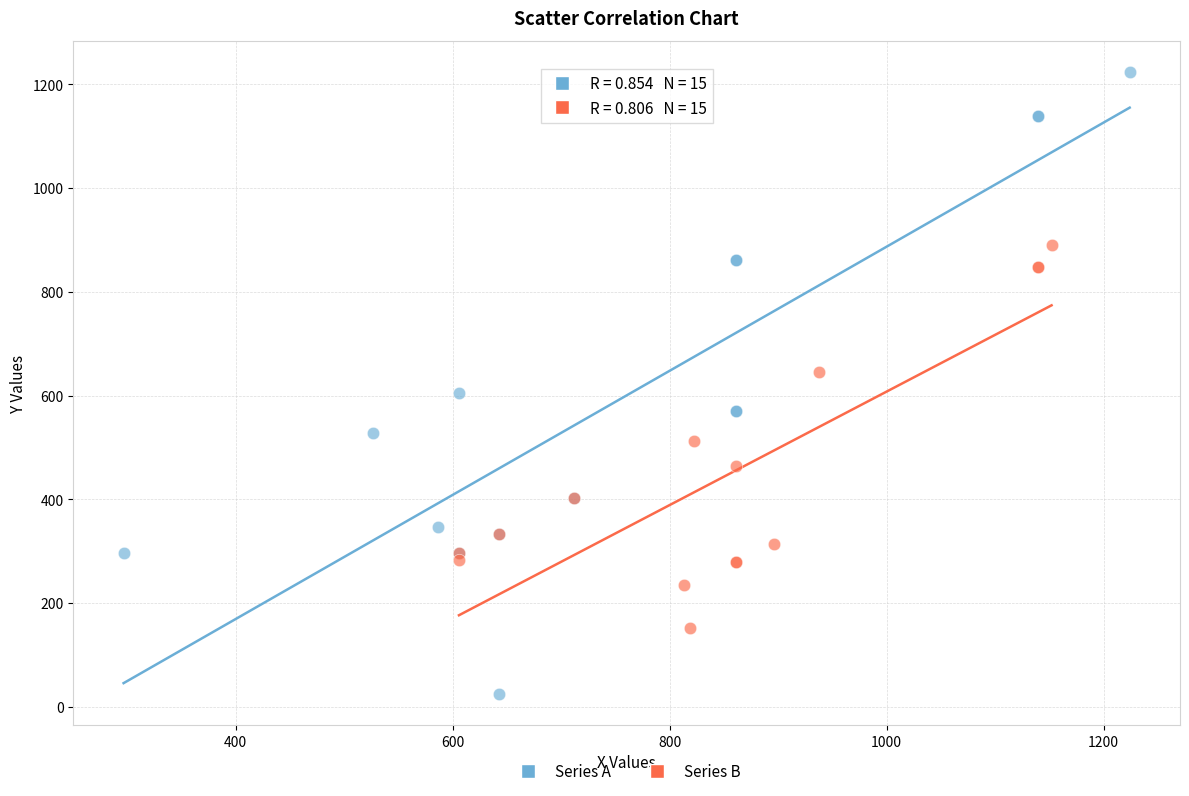

Which series contains the lowest Y value?

Series A